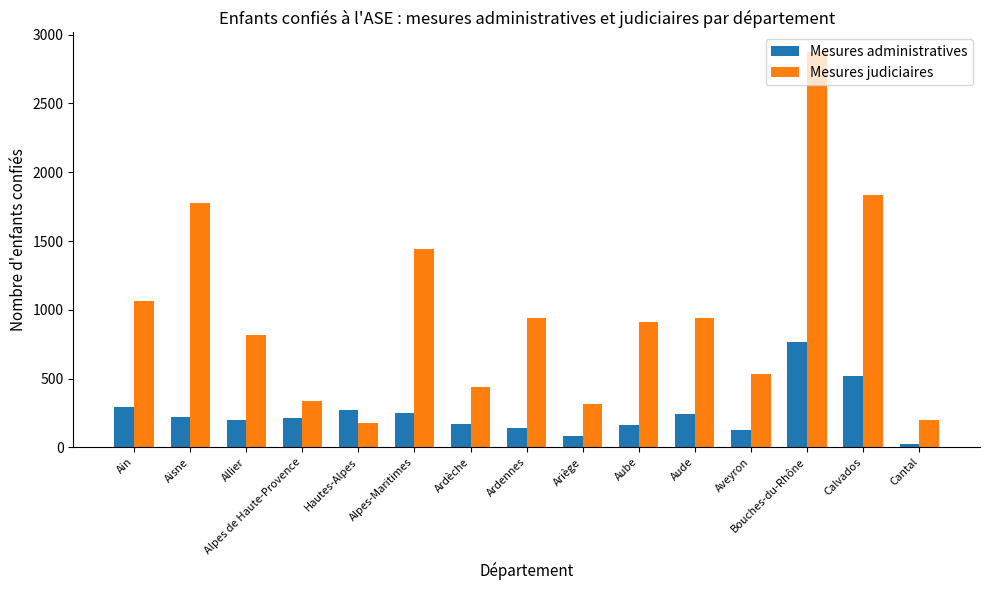

What is the label of the 15th bar from the right?

Ain